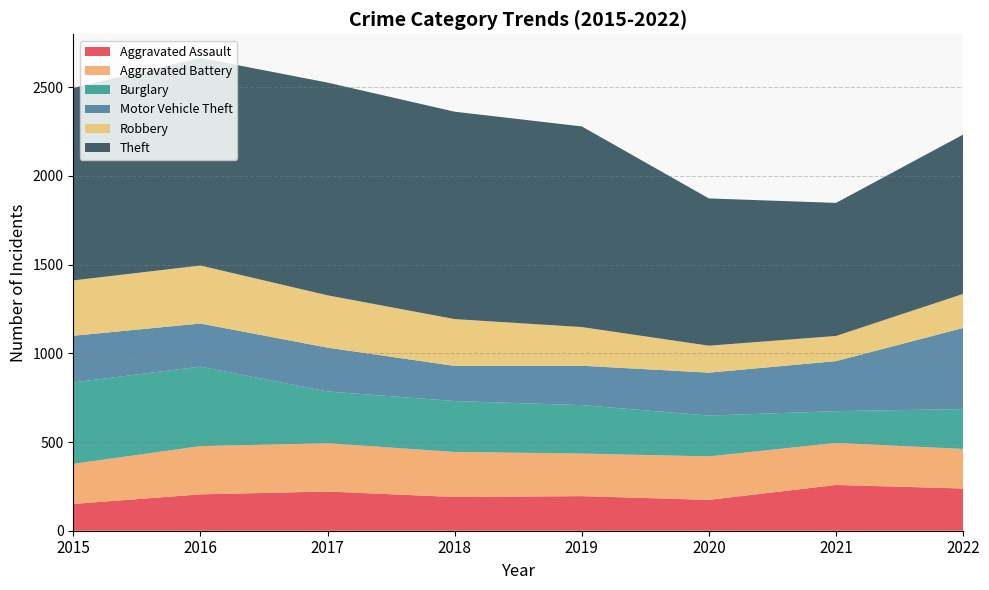

Reading left to right, list all the values displayed in this chart.

Aggravated Assault: 151	205	221	190	195	174	258	238
Aggravated Battery: 226	272	272	254	240	245	237	223
Burglary: 459	448	292	287	273	230	179	225
Motor Vehicle Theft: 263	243	247	198	222	242	282	457
Robbery: 312	327	295	264	218	152	142	192
Theft: 1085	1170	1199	1169	1131	830	750	898